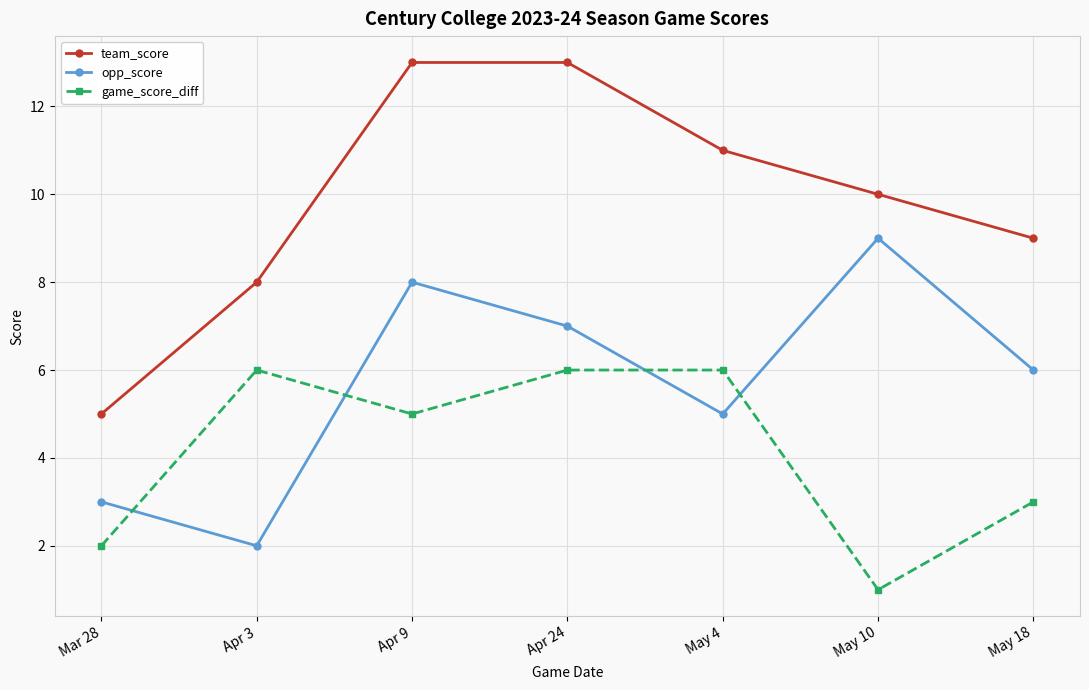

Which series has the largest total across all categories?

team_score